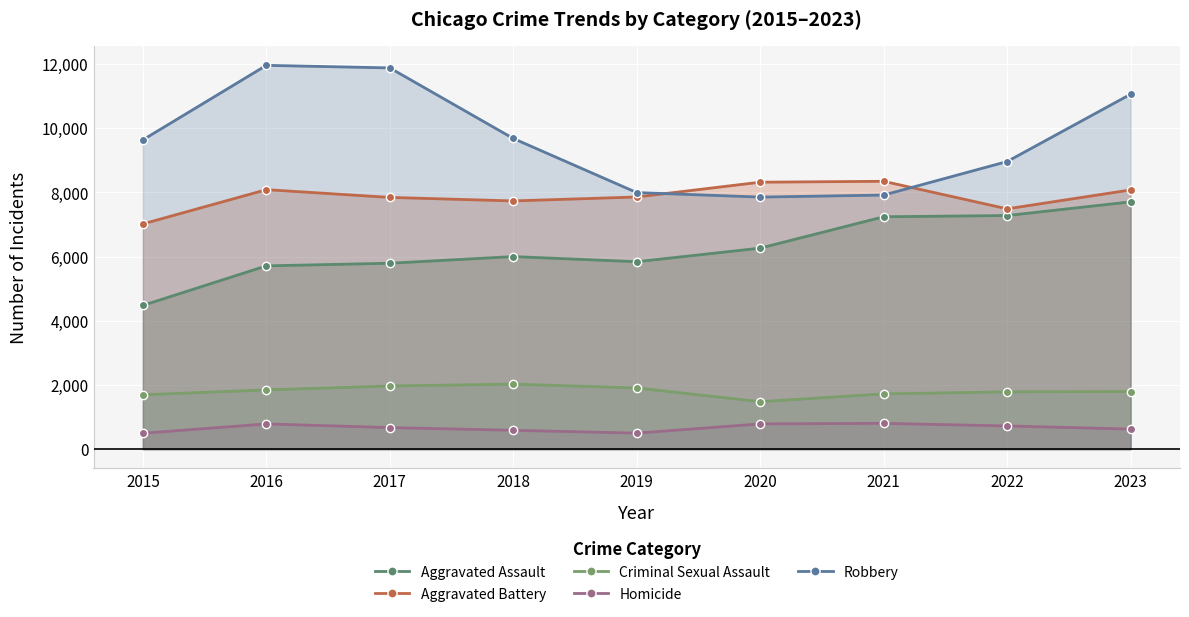

Which series has the widest spread of values?

Robbery